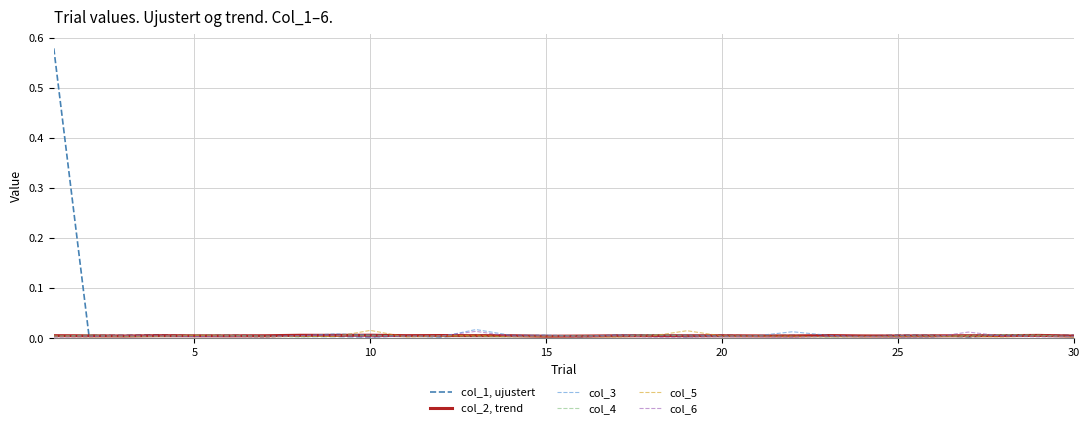

True or false: col_6 and col_5 cross at least once.

True